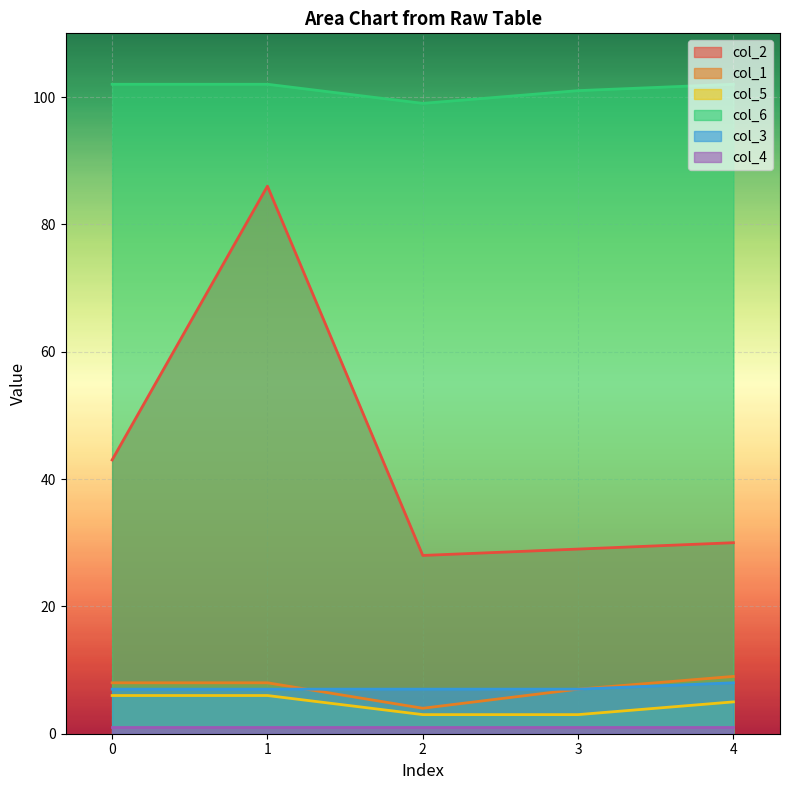

Is the value of col_2 at 2 greater than the value of col_5 at 4?

Yes